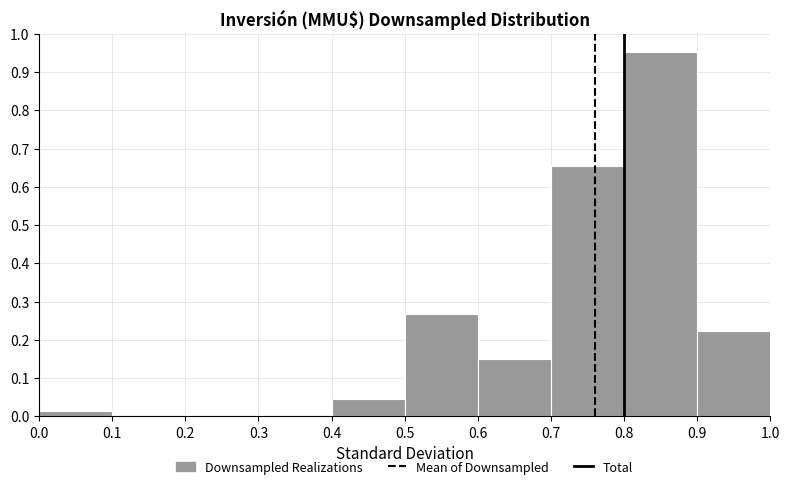

Reading left to right, list every bar in this chart as the range it spans on the x-axis followed by its height. The values are not printed on the chart, so give them approximately, as read against the axis.

0.0 to 0.1: 0.01
0.1 to 0.2: 0
0.2 to 0.3: 0
0.3 to 0.4: 0
0.4 to 0.5: 0.04
0.5 to 0.6: 0.27
0.6 to 0.7: 0.15
0.7 to 0.8: 0.65
0.8 to 0.9: 0.95
0.9 to 1.0: 0.22